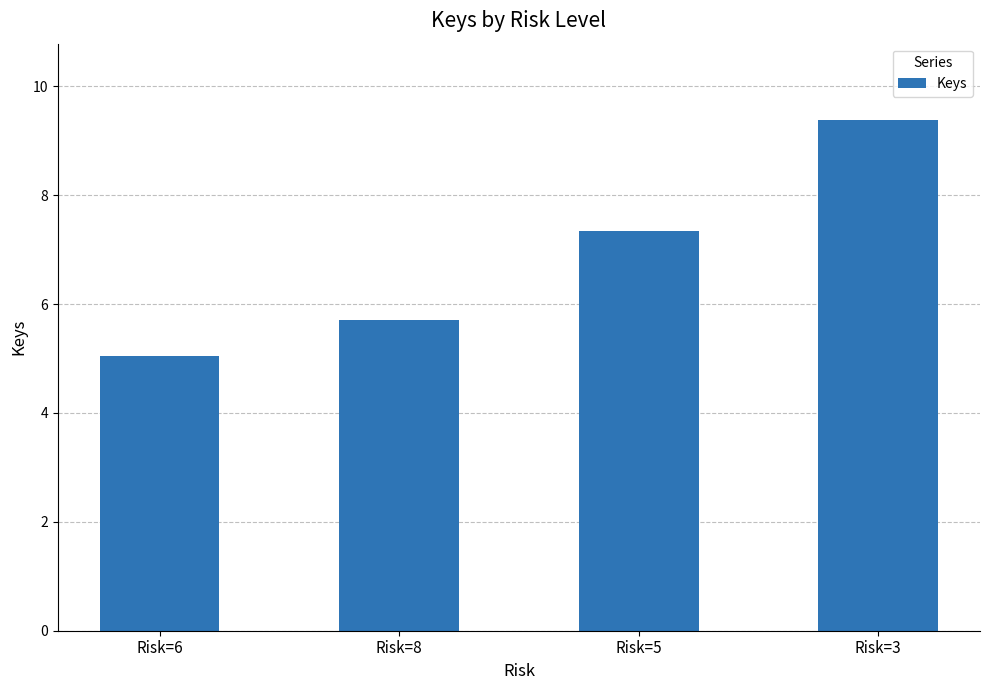

What is the label of the 2nd bar from the right?

Risk=5